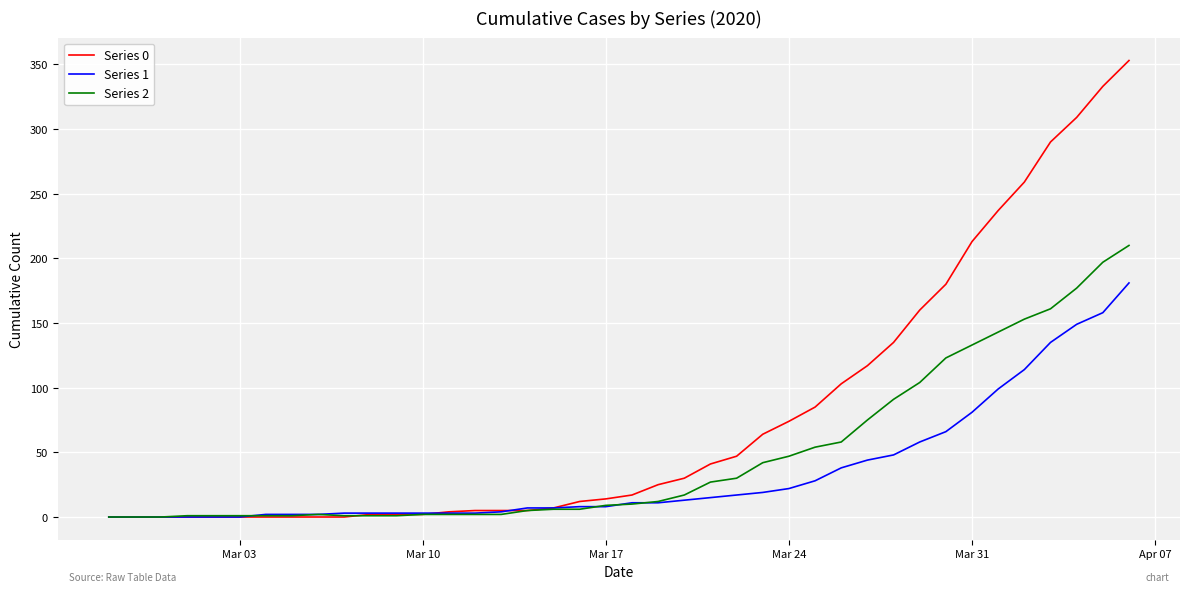

Which series has the largest total across all categories?

Series 0